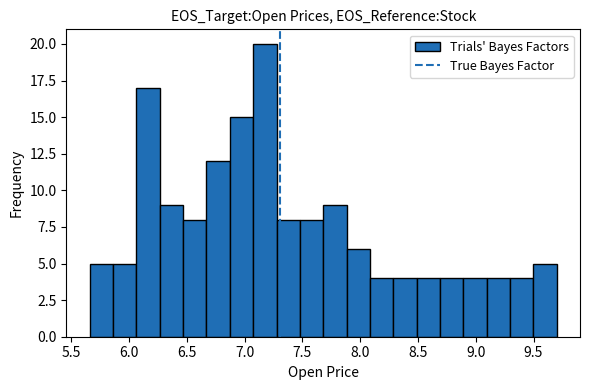

Reading left to right, transcribe this chart: for each bar, give the range it covers on the x-axis and its height. Neither the bar edges nor the heights are printed on the chart, so give them approximately, as read against the axes.

5.65 to 5.85: 5
5.85 to 6.05: 5
6.05 to 6.25: 17
6.25 to 6.45: 9
6.45 to 6.65: 8
6.65 to 6.85: 12
6.85 to 7.05: 15
7.05 to 7.30: 20
7.30 to 7.50: 8
7.50 to 7.70: 8
7.70 to 7.90: 9
7.90 to 8.10: 6
8.10 to 8.30: 4
8.30 to 8.50: 4
8.50 to 8.70: 4
8.70 to 8.90: 4
8.90 to 9.10: 4
9.10 to 9.30: 4
9.30 to 9.50: 4
9.50 to 9.70: 5